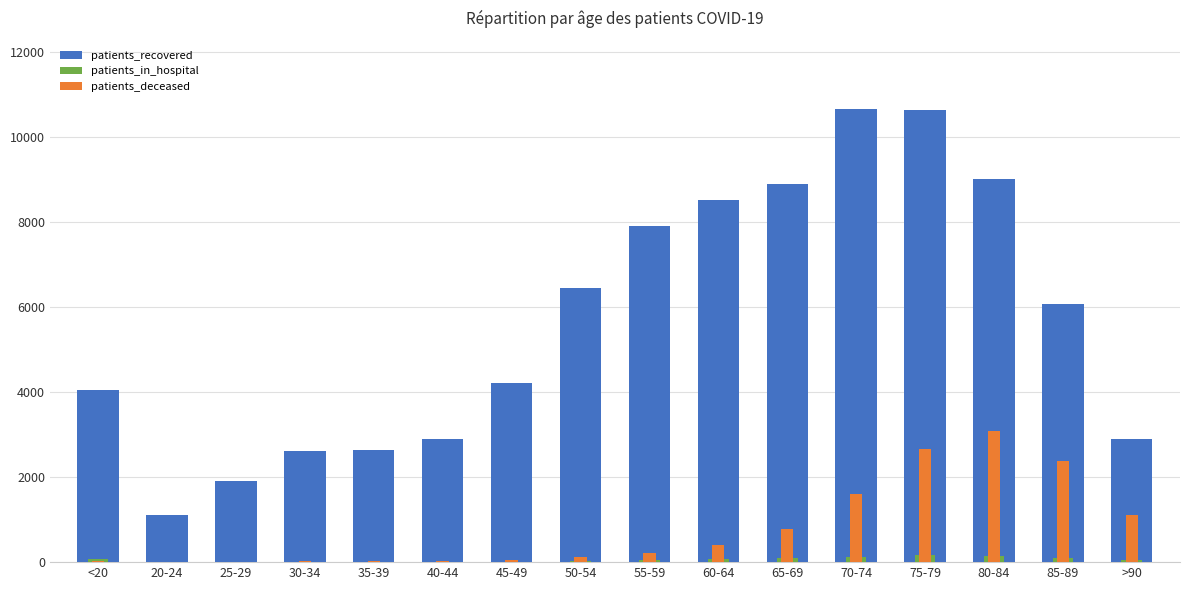

How many data points in patients_in_hospital are less than 59?

8